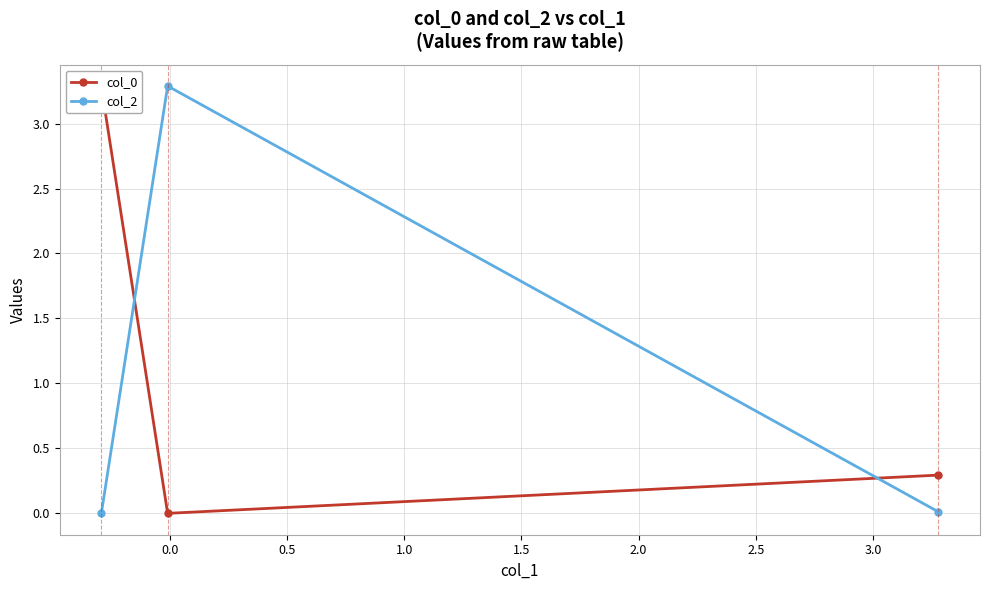

Rank the series at 0.0 from highest to lowest value.

col_2, col_0